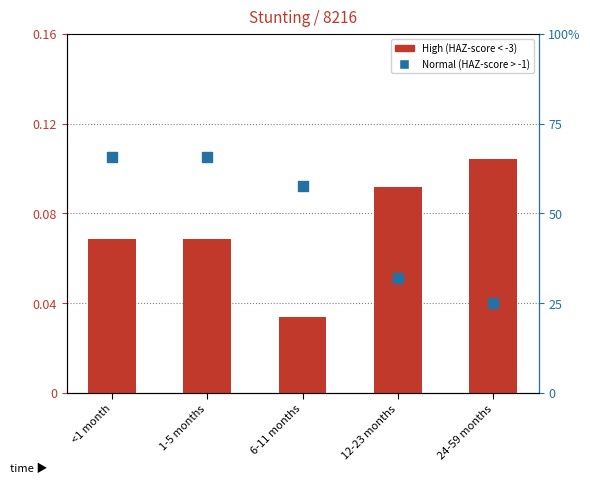

What are all the series names shown in the legend?

High (HAZ-score < -3), Normal (HAZ-score > -1)